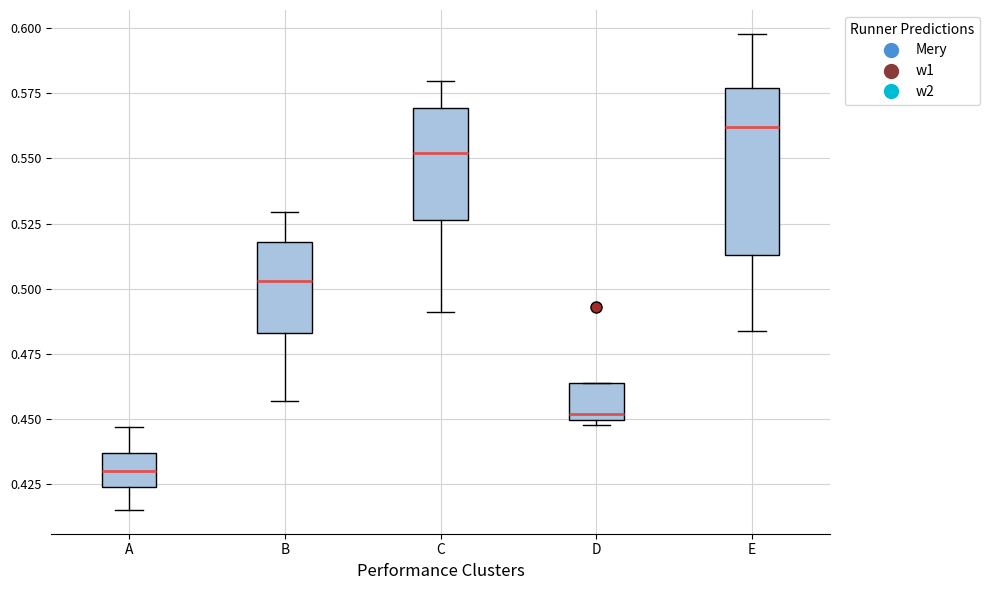

Where is the upper edge of the box for D on the y-axis? The values are not printed on the chart, so give them approximately, as read against the axis.

0.465